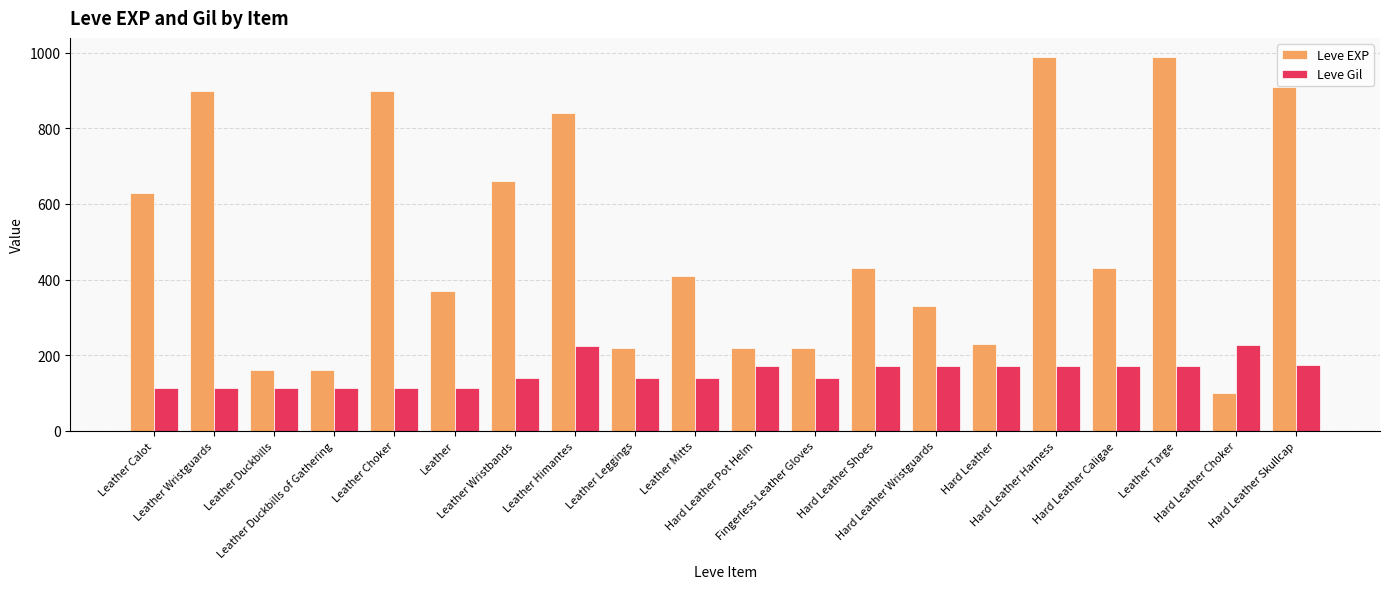

The value of Leve EXP at Leather Duckbills is 160. True or false?

True